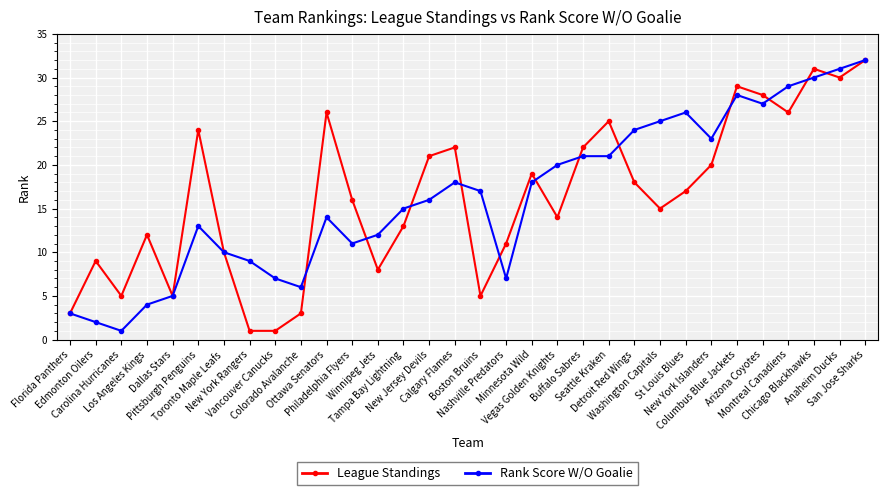

What is the difference between the highest and lowest values at Edmonton Oilers?

7